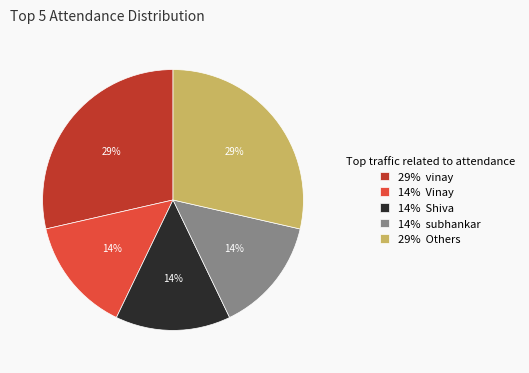

To the nearest percent, what percentage of the pie is 29% vinay?

29%